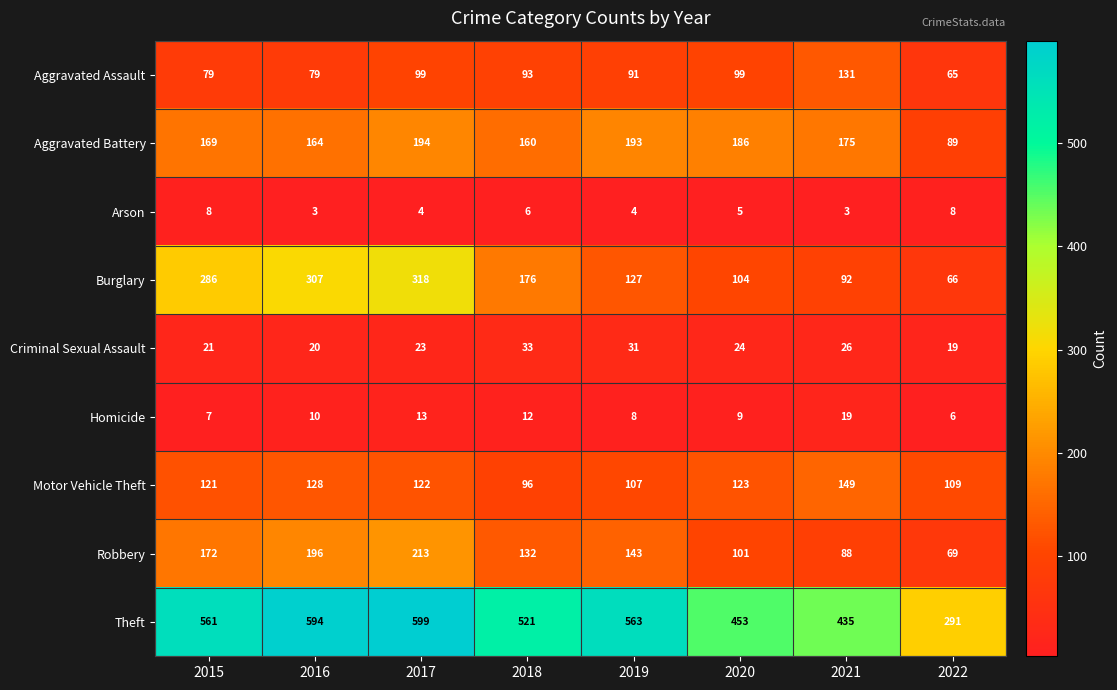

Which series has the largest total across all categories?

Theft